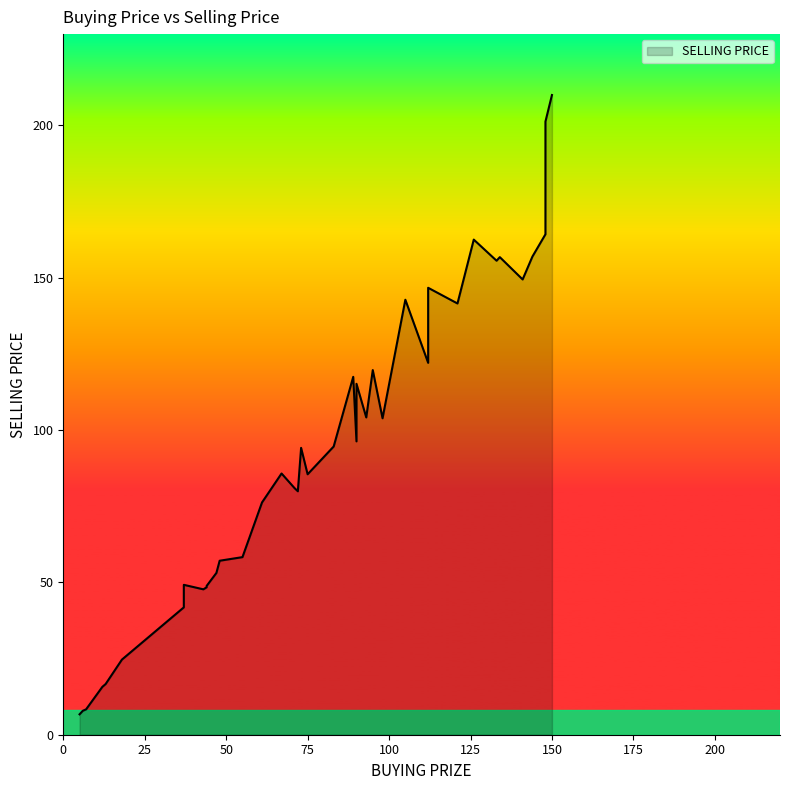

Rank the categories by value from lowest to highest.

34, 8, 24, 14, 15, 25, 27, 38, 6, 10, 3, 17, 28, 26, 33, 19, 37, 2, 5, 36, 11, 7, 35, 0, 30, 39, 31, 32, 12, 21, 1, 13, 22, 4, 16, 23, 20, 9, 29, 18